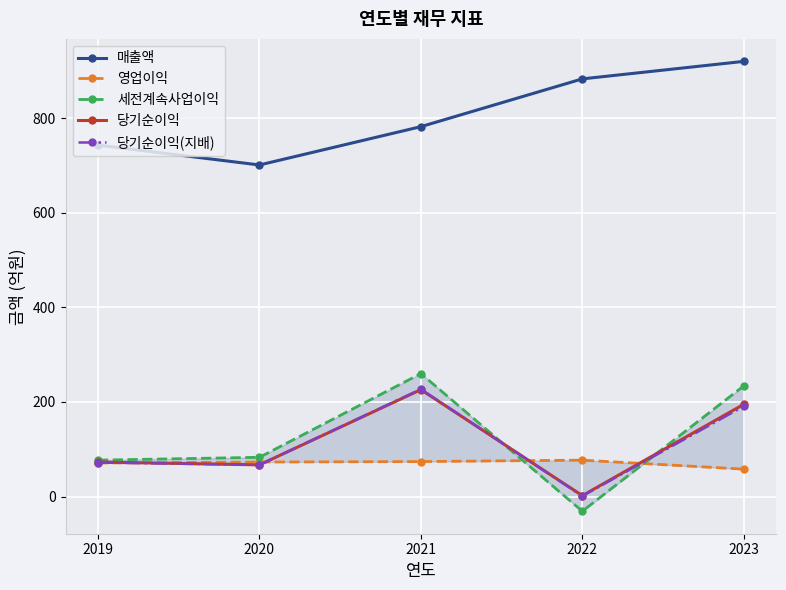

Is it true that 영업이익 equals 130 at 2022?

False